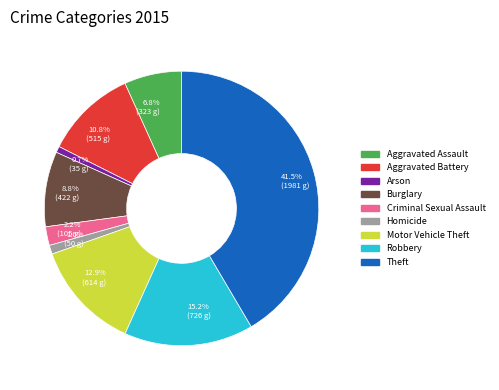

Does Burglary account for over 50% of the chart?

No